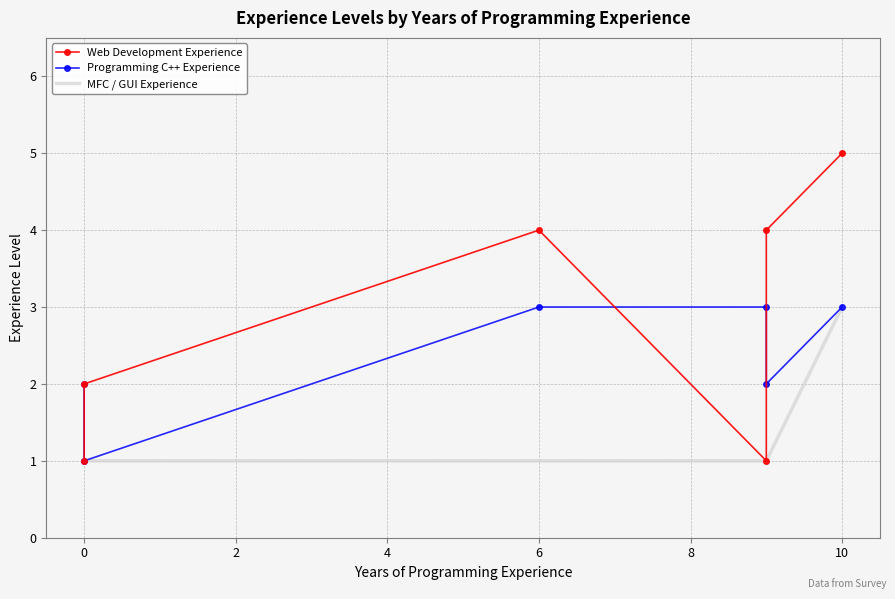

Which series has the largest range (max minus min)?

Web Development Experience